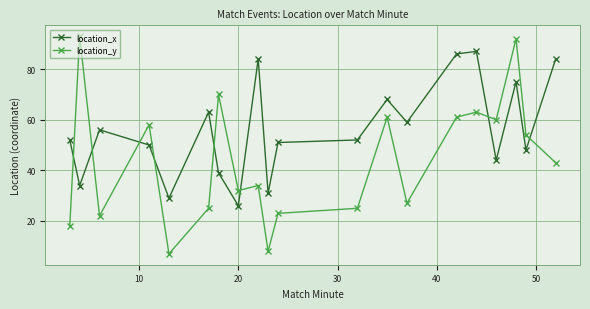

How many lines are shown in the chart?

2